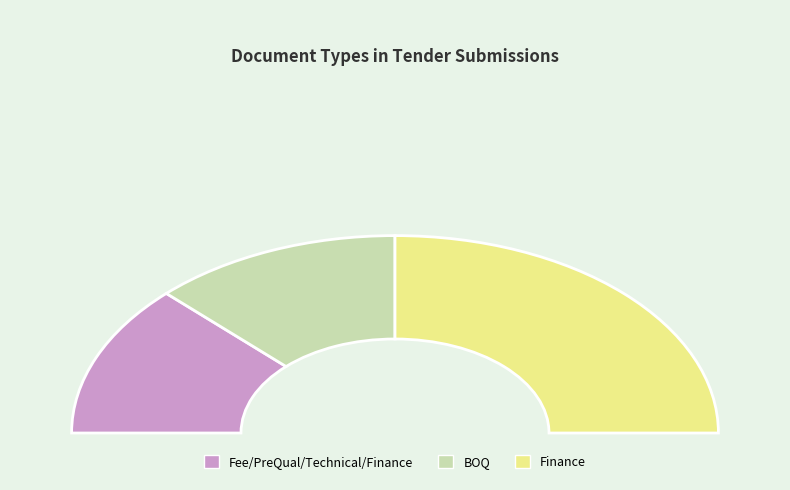

How many segments does this pie chart have?

3